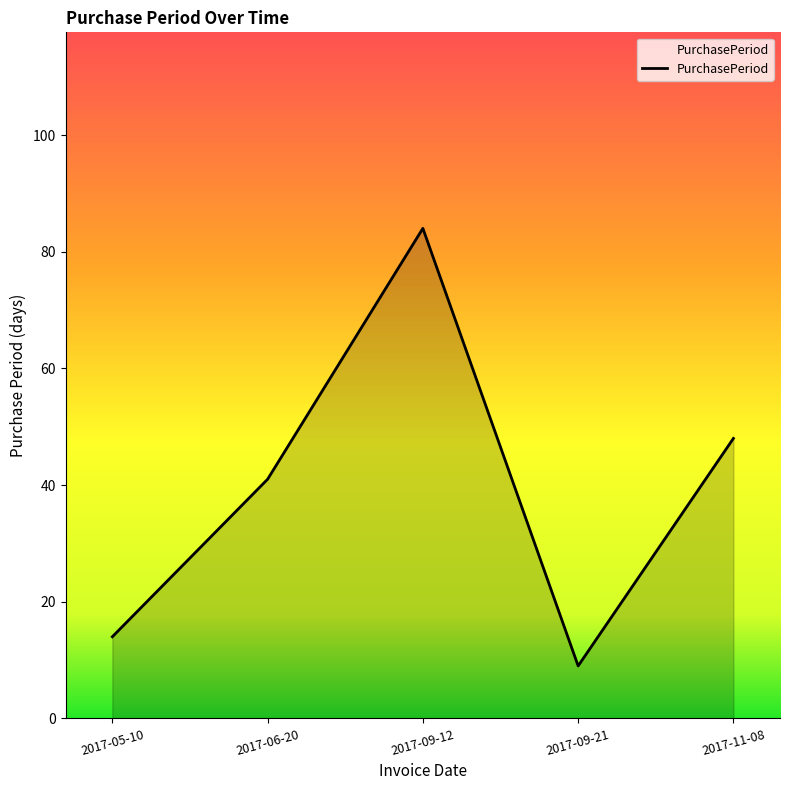

What position from the left is 2017-09-12?

3